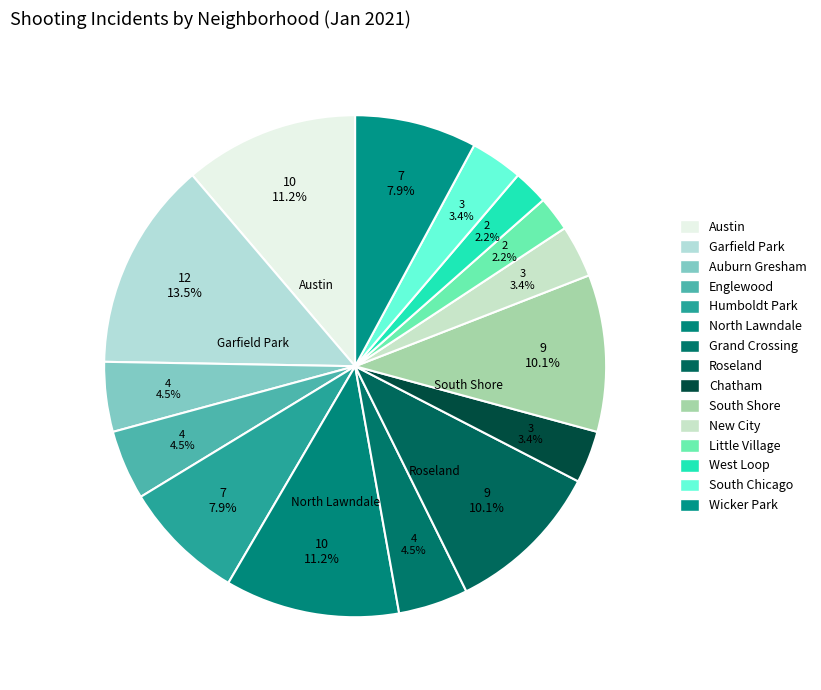

To the nearest percent, what percentage of the pie is Garfield Park?

13%